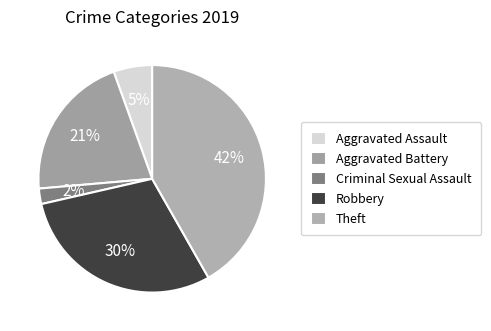

The Robbery slice represents 30% of the pie. True or false?

True